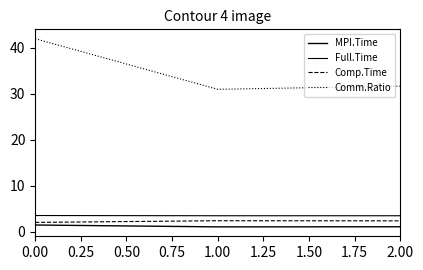

Does the chart have visible grid lines?

No